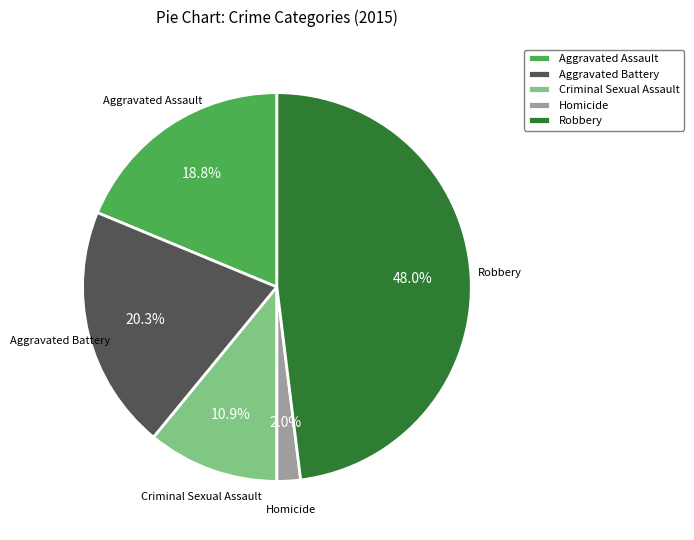

Between Criminal Sexual Assault and Homicide, which is larger?

Criminal Sexual Assault